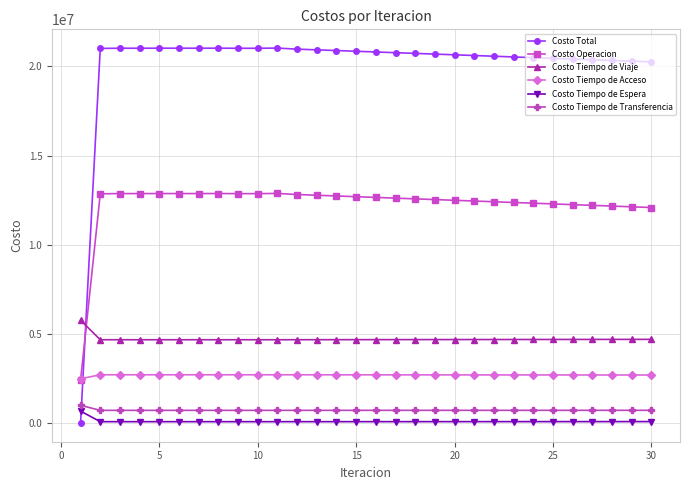

How many series are shown in this chart?

6